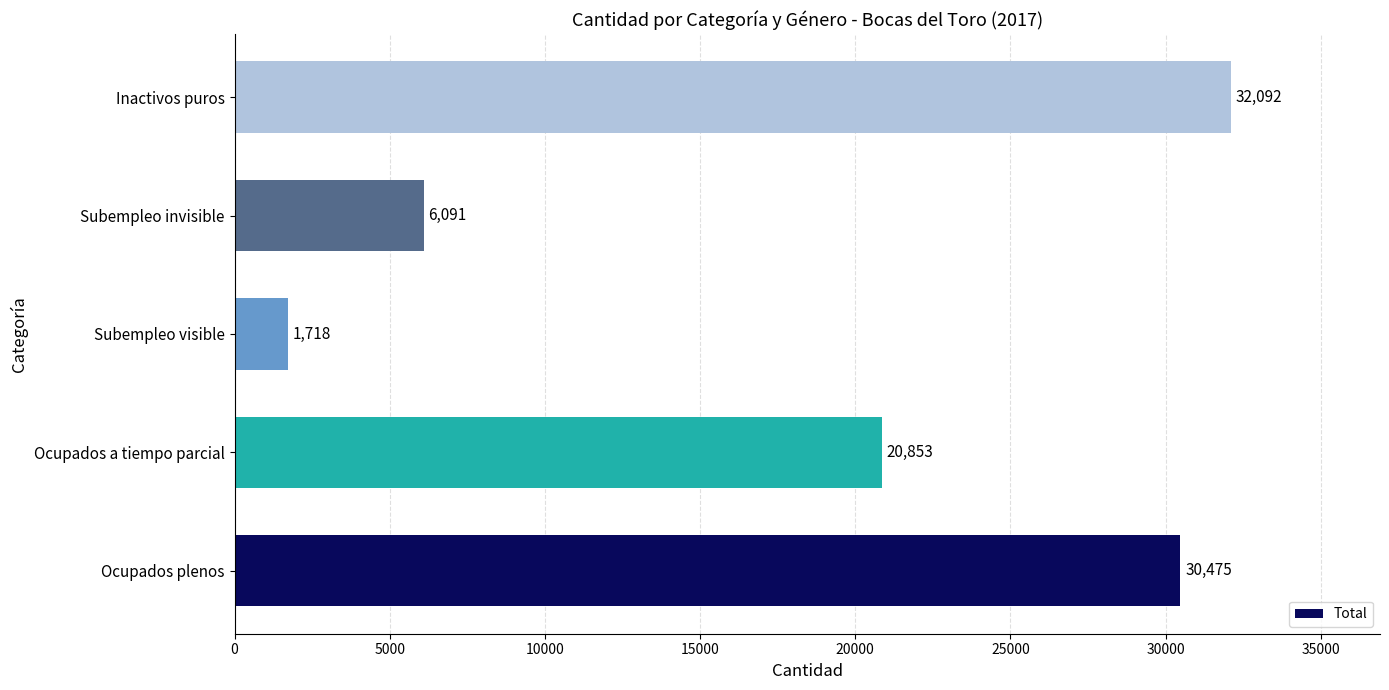

What is the maximum value shown in the chart?

32092